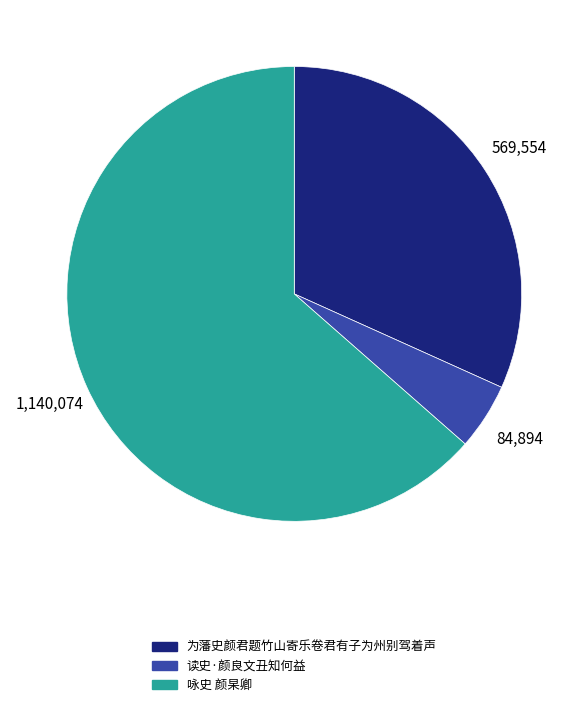

Is there any slice that represents more than half of the pie?

Yes